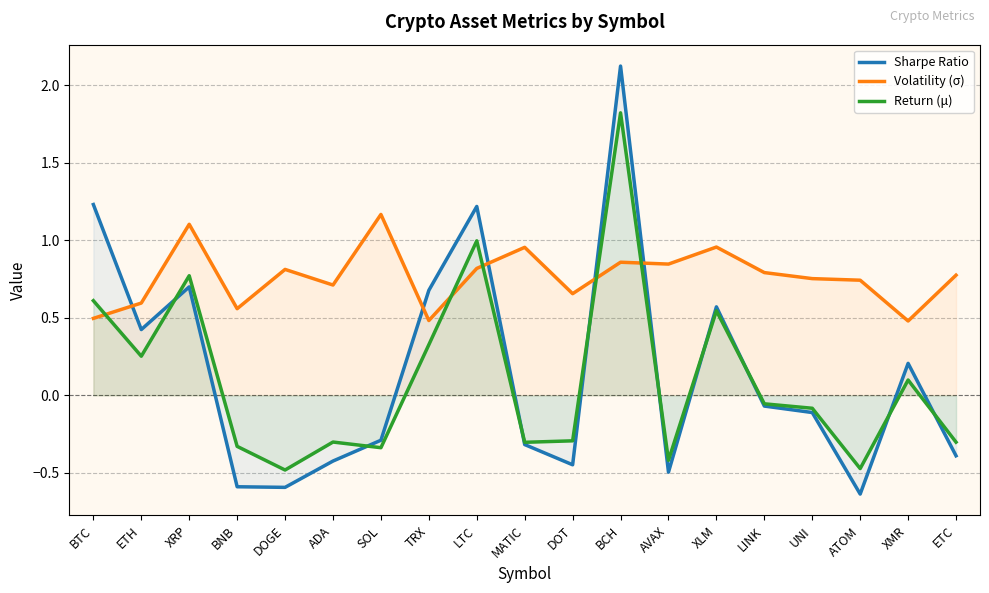

Reading right to left, transcribe all the data shown in this chart.

Sharpe Ratio: ETC=-0.4	XMR=0.2	ATOM=-0.6	UNI=-0.1	LINK=-0.1	XLM=0.6	AVAX=-0.5	BCH=2.1	DOT=-0.4	MATIC=-0.3	LTC=1.2	TRX=0.7	SOL=-0.3	ADA=-0.4	DOGE=-0.6	BNB=-0.6	XRP=0.7	ETH=0.4	BTC=1.2
Volatility (σ): ETC=0.8	XMR=0.5	ATOM=0.7	UNI=0.8	LINK=0.8	XLM=1.0	AVAX=0.8	BCH=0.9	DOT=0.7	MATIC=1.0	LTC=0.8	TRX=0.5	SOL=1.2	ADA=0.7	DOGE=0.8	BNB=0.6	XRP=1.1	ETH=0.6	BTC=0.5
Return (μ): ETC=-0.3	XMR=0.1	ATOM=-0.5	UNI=-0.1	LINK=-0.1	XLM=0.5	AVAX=-0.4	BCH=1.8	DOT=-0.3	MATIC=-0.3	LTC=1.0	TRX=0.3	SOL=-0.3	ADA=-0.3	DOGE=-0.5	BNB=-0.3	XRP=0.8	ETH=0.3	BTC=0.6